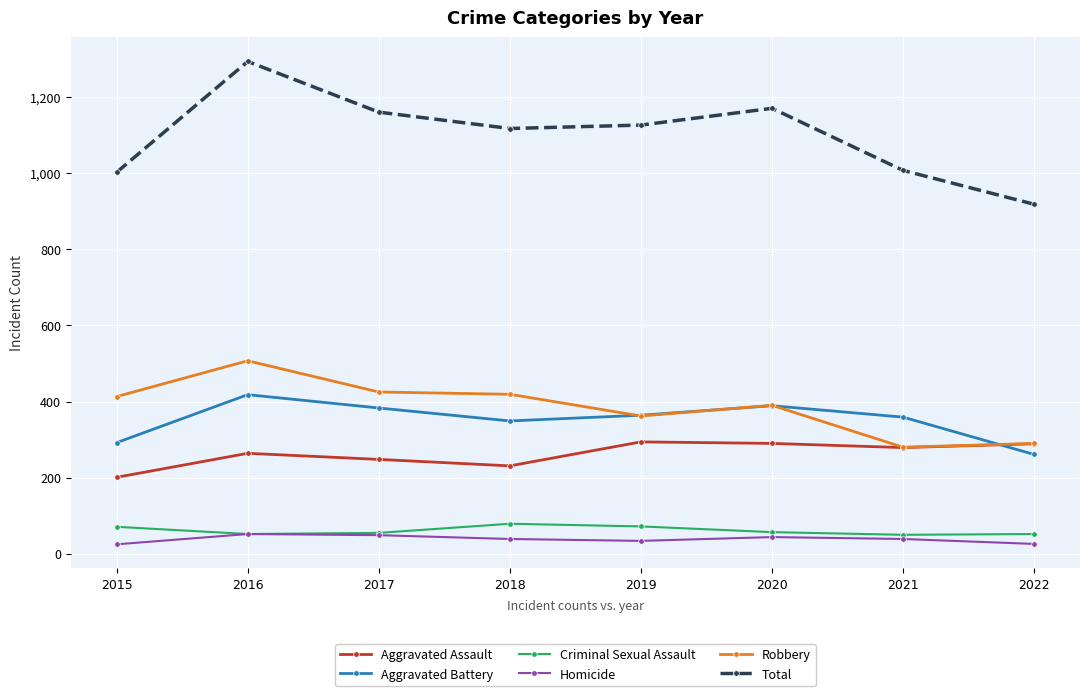

Which series has the largest total across all categories?

Total